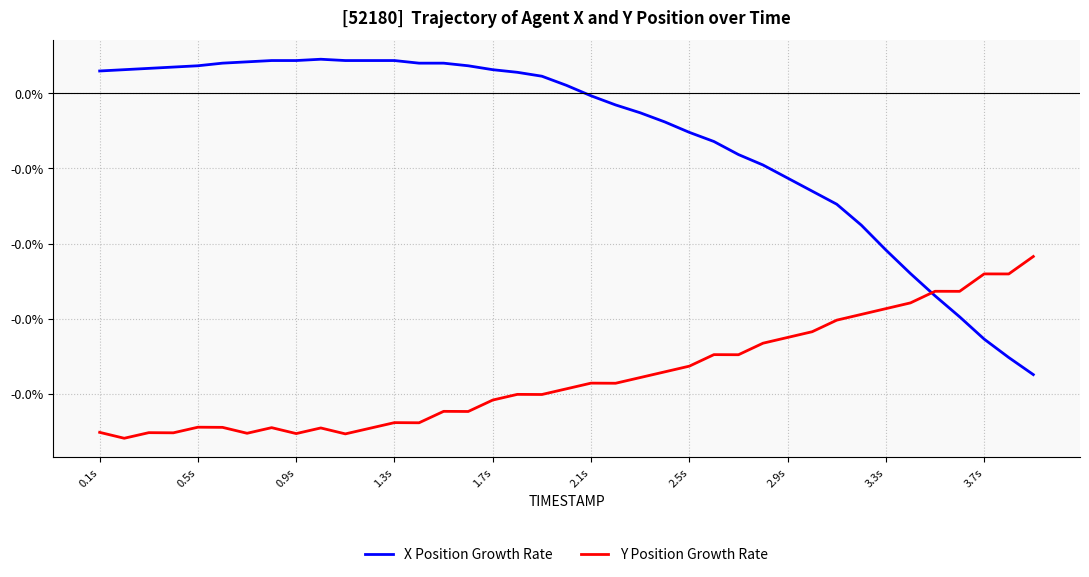

Does the chart display data point markers on the line(s)?

No